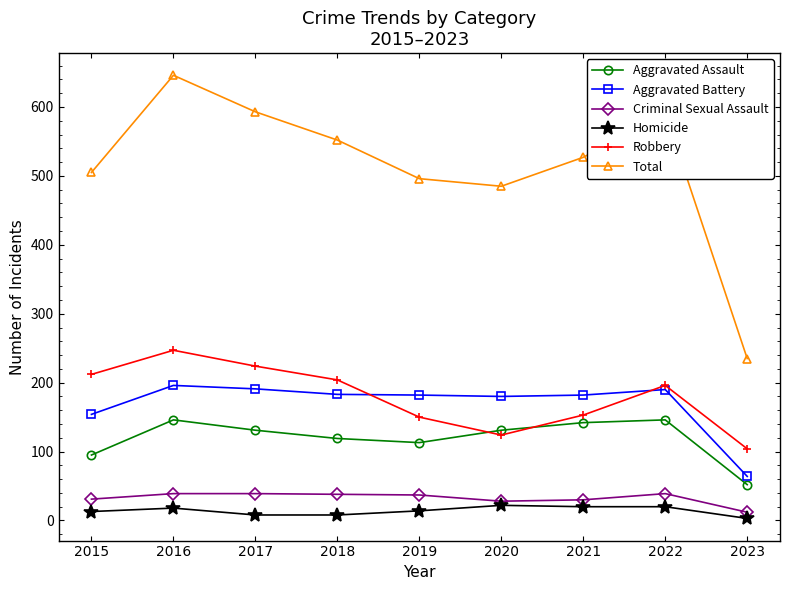

What is the value of the Aggravated Battery point at the 9th from the left?

64